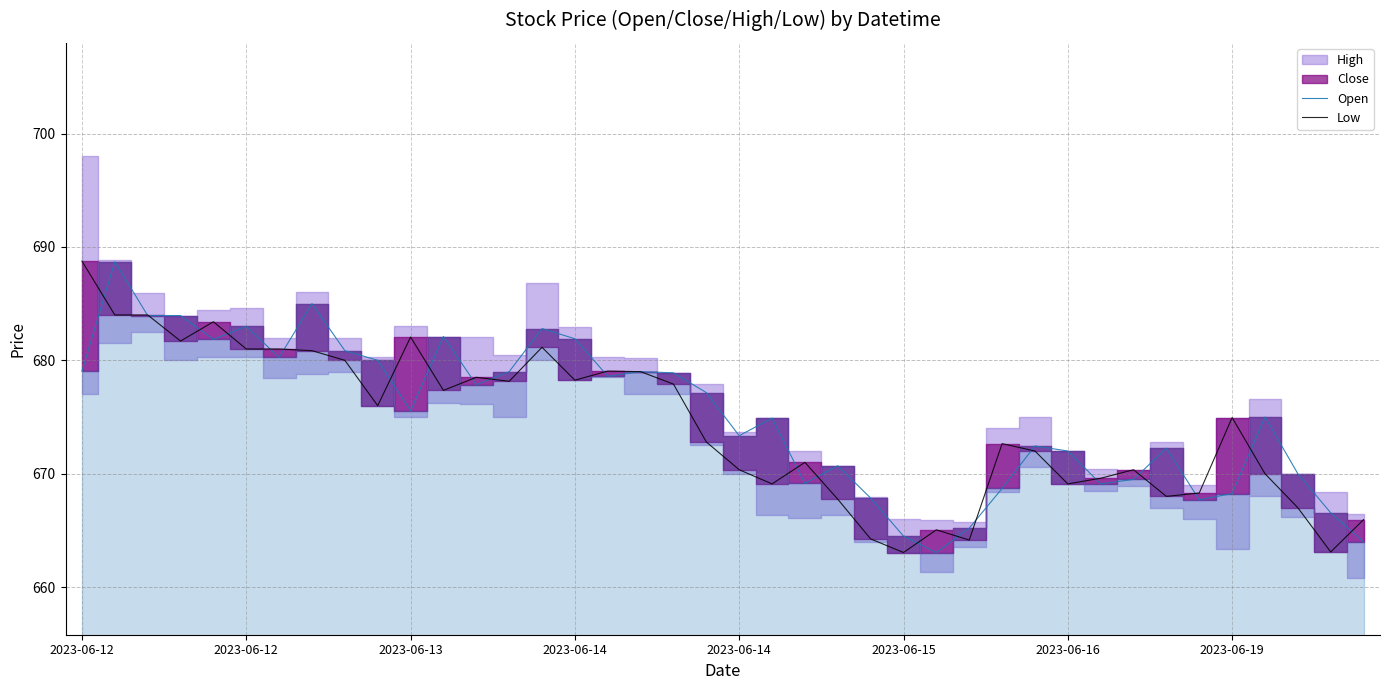

Is it true that Open equals 669.1 at 22?

True